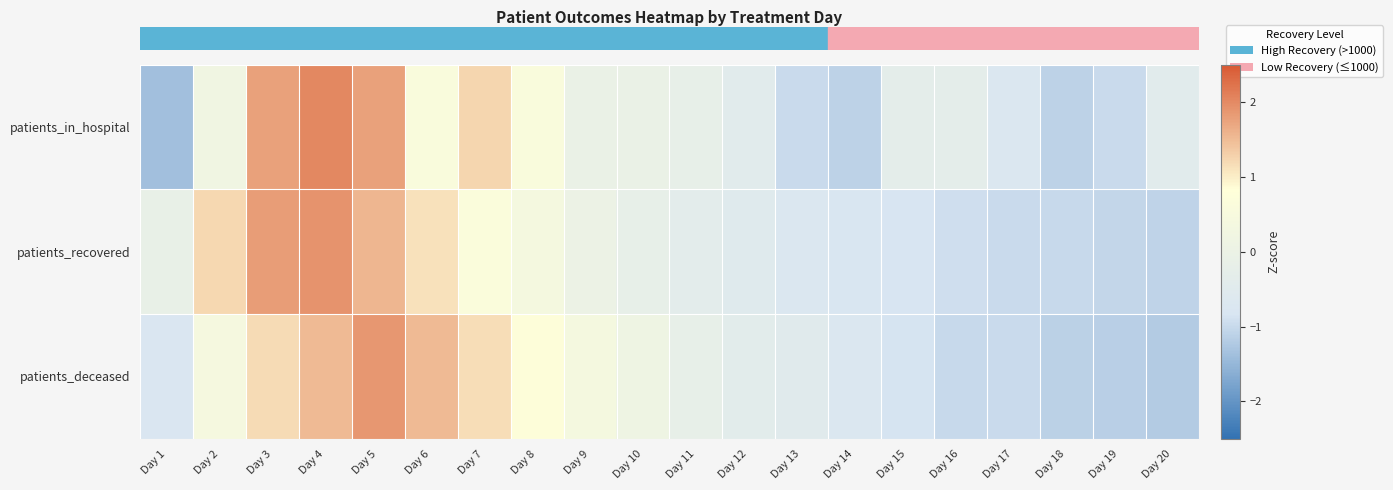

What is the greatest value displayed?

2.0